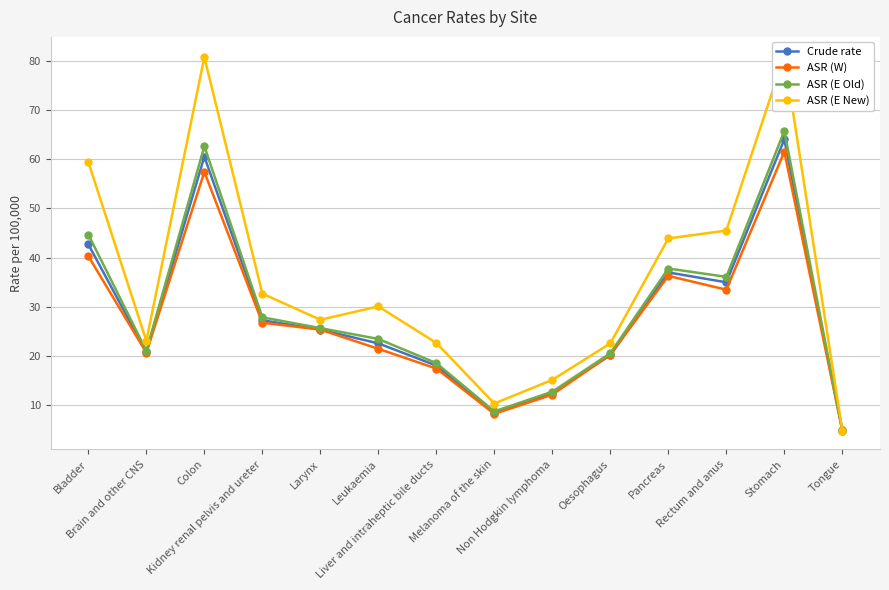

At how many categories does at least one series exceed 20?

11